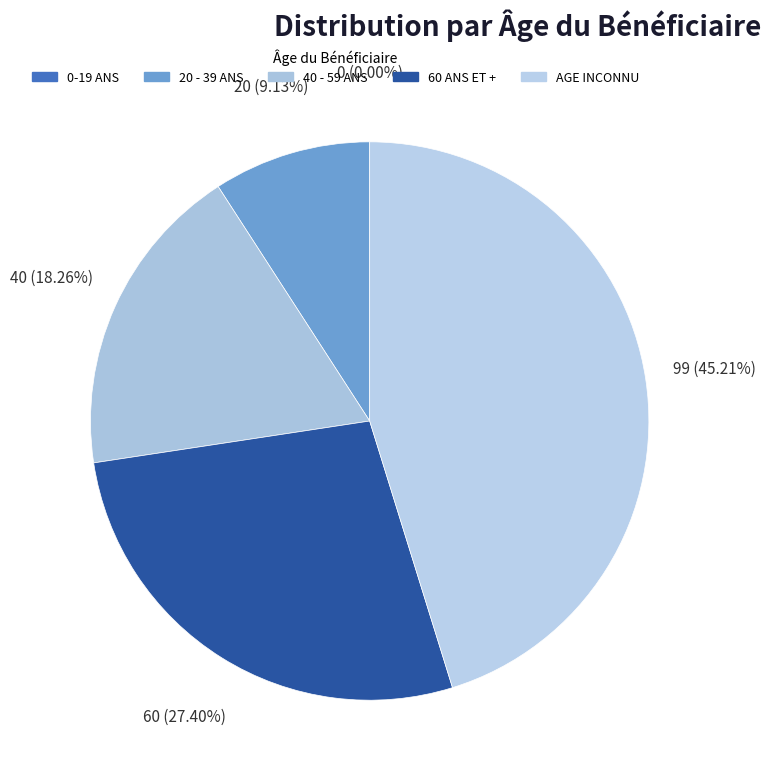

Count the number of slices in the pie.

5